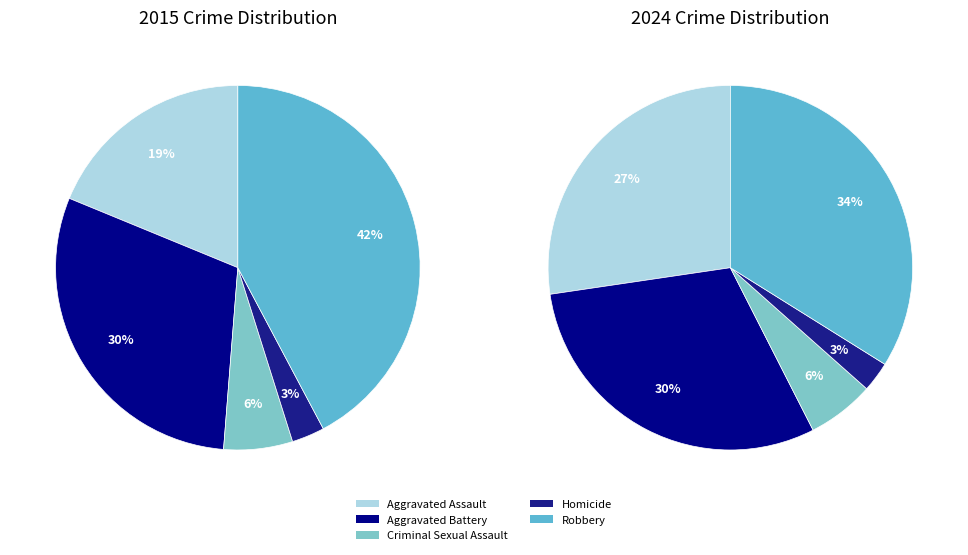

Which series has the widest spread of values?

values_2015